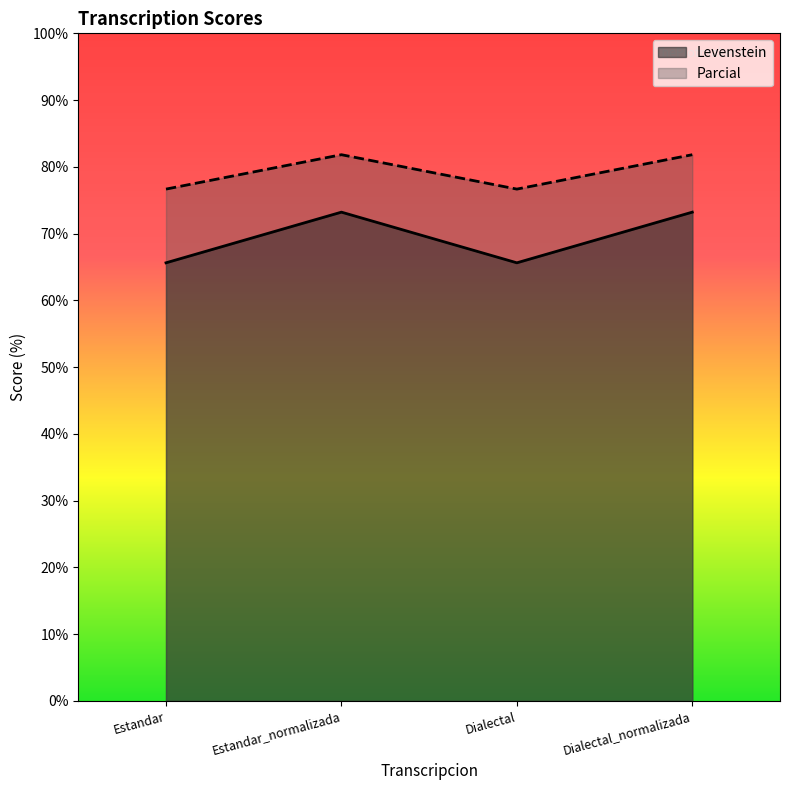

How many lines are shown in the chart?

2